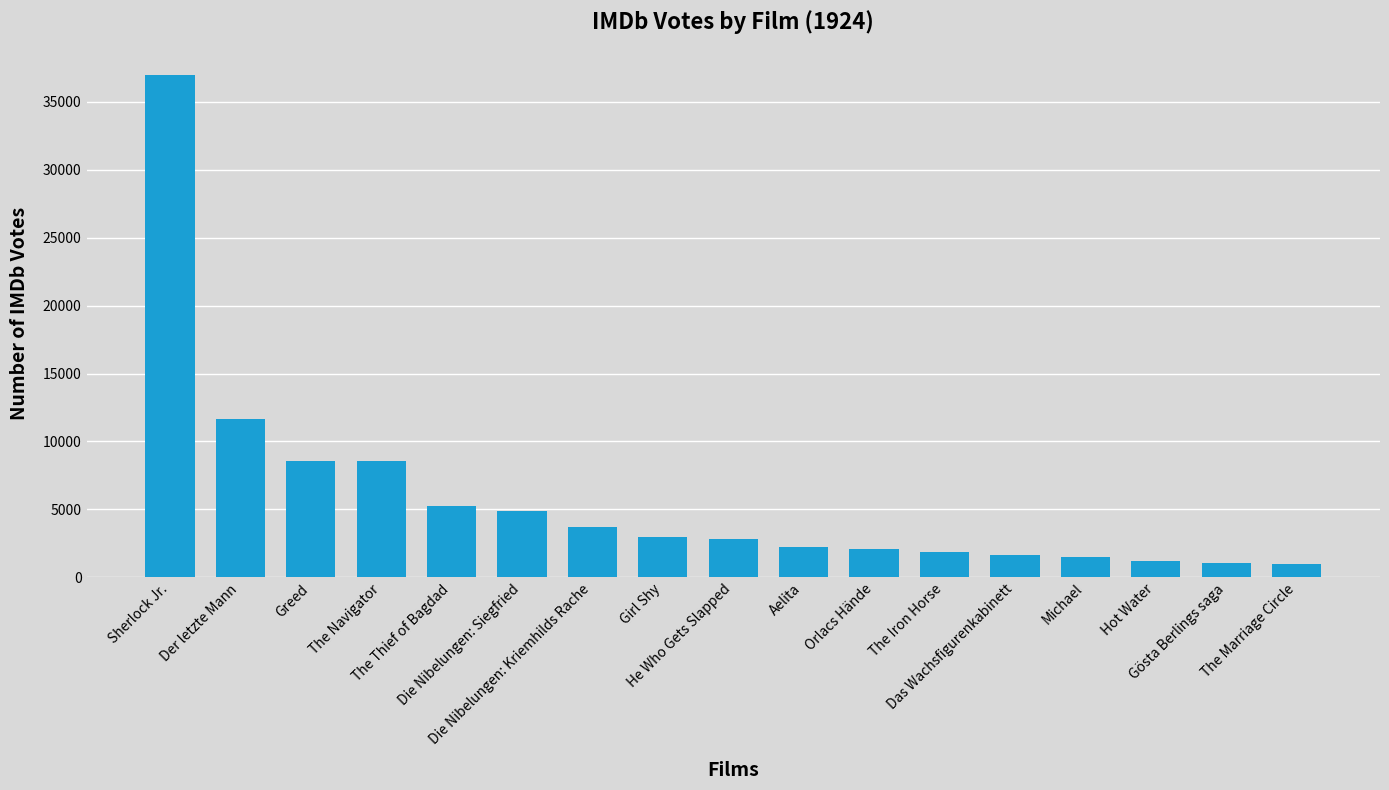

Where does the data first go above 2858?

Sherlock Jr.